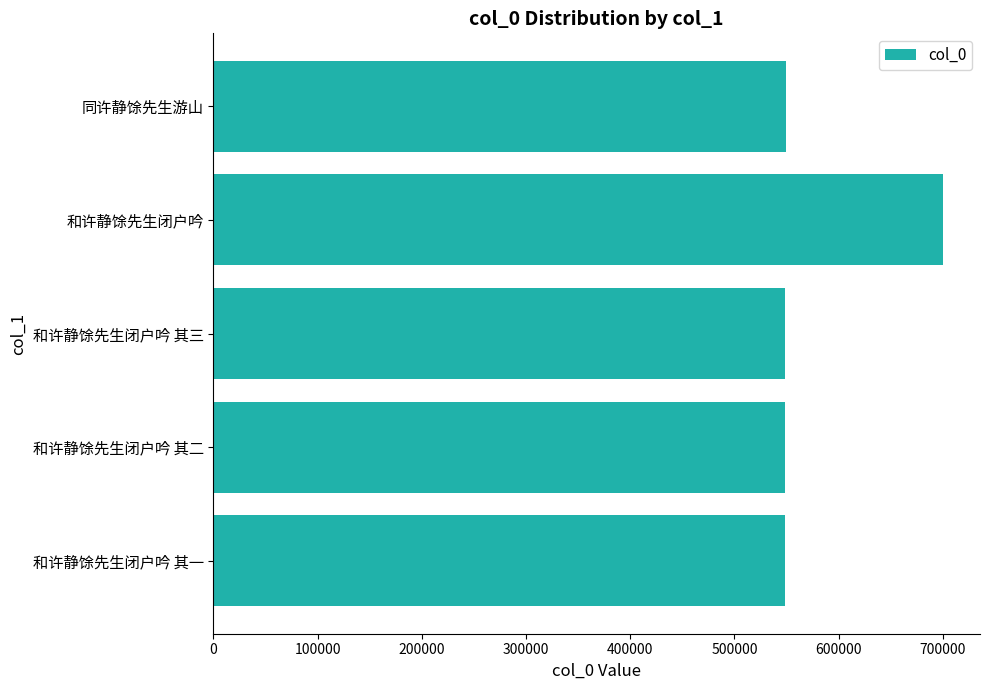

What is the difference between the maximum and minimum values?

151681